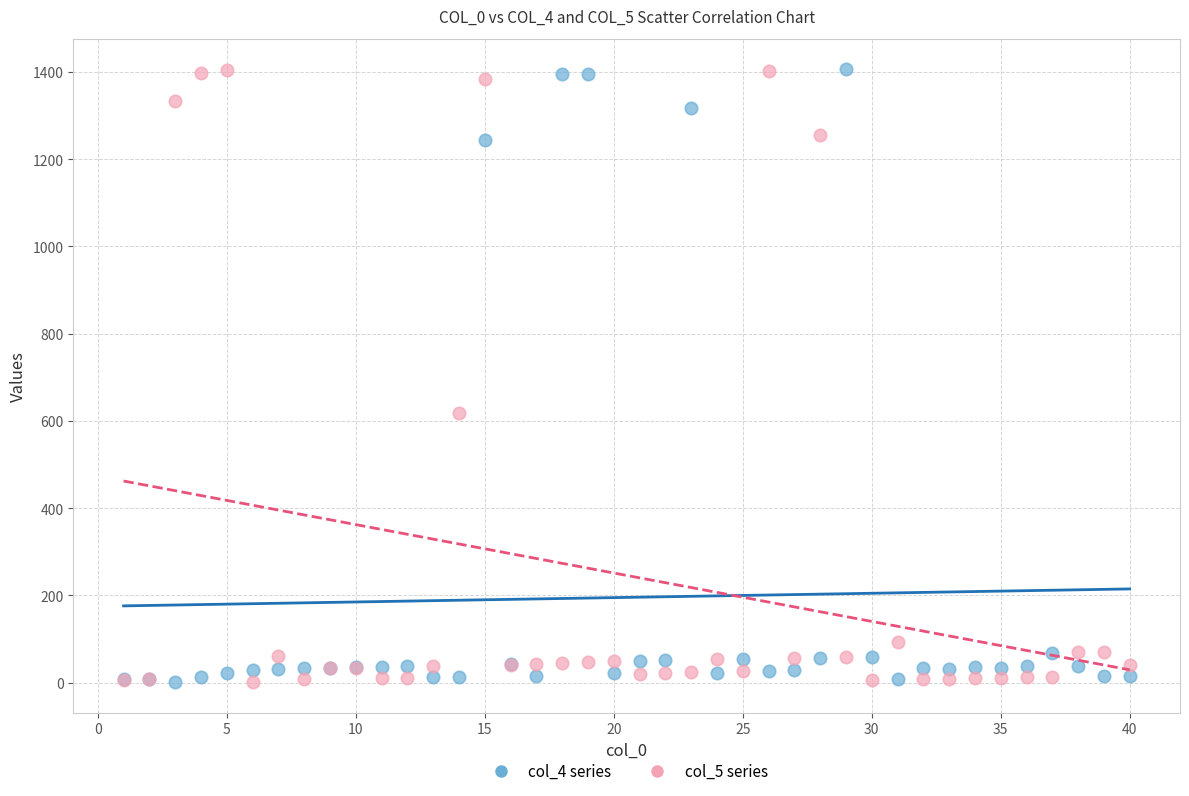

Across all series, what Y value is closest to 703?

619